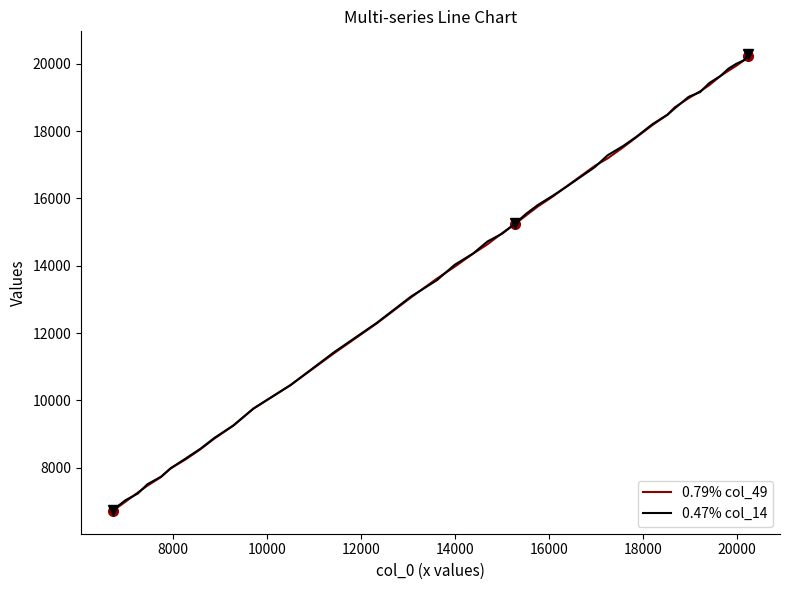

At how many categories does at least one series exceed 18375?

10